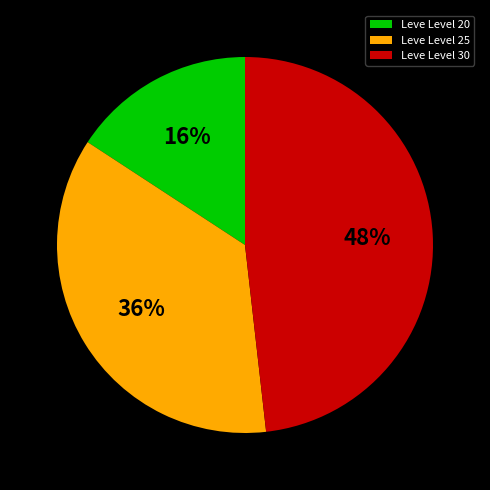

The Leve Level 20 slice represents 7% of the pie. True or false?

False